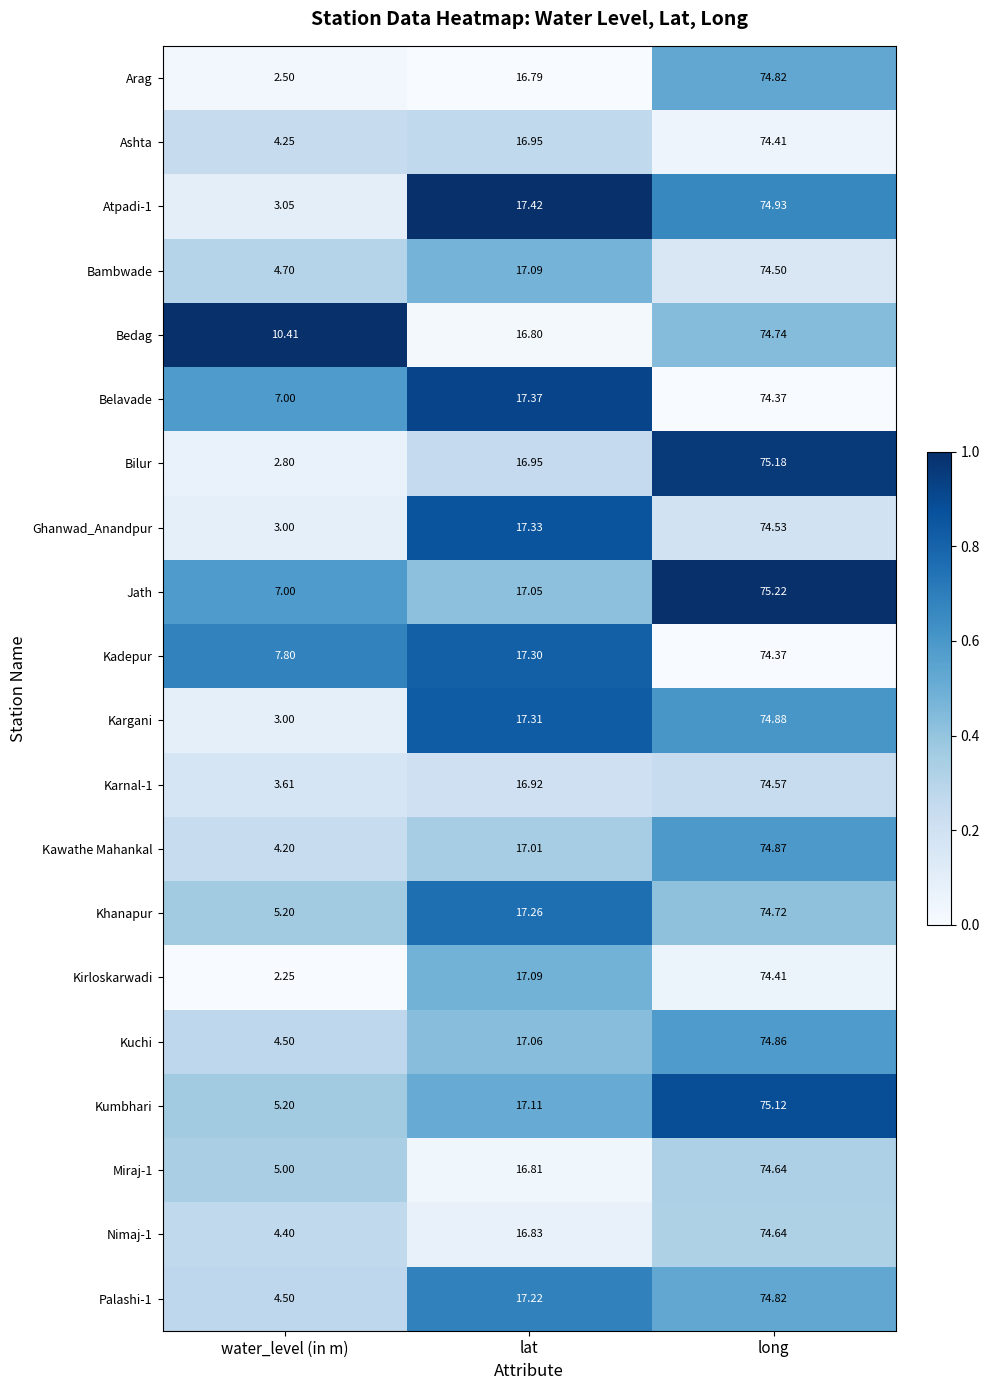

Count the number of categories in the chart.

3